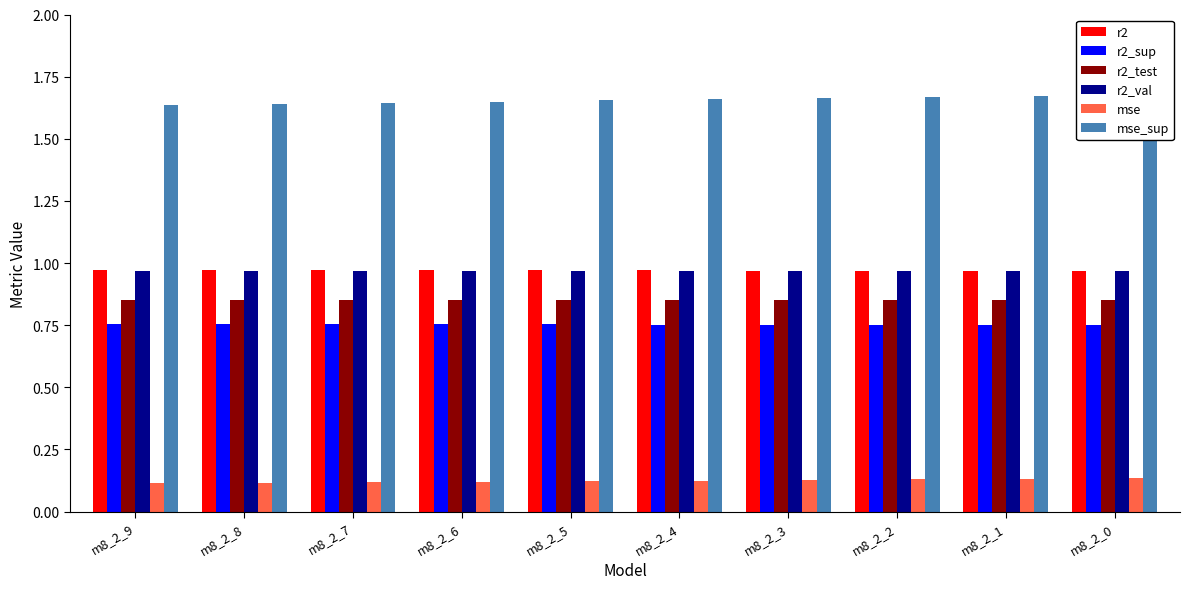

Reading left to right, extract all data points from this chart.

r2: m8_2_9=1.0	m8_2_8=1.0	m8_2_7=1.0	m8_2_6=1.0	m8_2_5=1.0	m8_2_4=1.0	m8_2_3=1.0	m8_2_2=1.0	m8_2_1=1.0	m8_2_0=1.0
r2_sup: m8_2_9=0.8	m8_2_8=0.8	m8_2_7=0.8	m8_2_6=0.8	m8_2_5=0.8	m8_2_4=0.8	m8_2_3=0.8	m8_2_2=0.8	m8_2_1=0.7	m8_2_0=0.7
r2_test: m8_2_9=0.9	m8_2_8=0.9	m8_2_7=0.9	m8_2_6=0.9	m8_2_5=0.9	m8_2_4=0.9	m8_2_3=0.9	m8_2_2=0.9	m8_2_1=0.8	m8_2_0=0.8
r2_val: m8_2_9=1.0	m8_2_8=1.0	m8_2_7=1.0	m8_2_6=1.0	m8_2_5=1.0	m8_2_4=1.0	m8_2_3=1.0	m8_2_2=1.0	m8_2_1=1.0	m8_2_0=1.0
mse: m8_2_9=0.1	m8_2_8=0.1	m8_2_7=0.1	m8_2_6=0.1	m8_2_5=0.1	m8_2_4=0.1	m8_2_3=0.1	m8_2_2=0.1	m8_2_1=0.1	m8_2_0=0.1
mse_sup: m8_2_9=1.6	m8_2_8=1.6	m8_2_7=1.6	m8_2_6=1.6	m8_2_5=1.7	m8_2_4=1.7	m8_2_3=1.7	m8_2_2=1.7	m8_2_1=1.7	m8_2_0=1.7